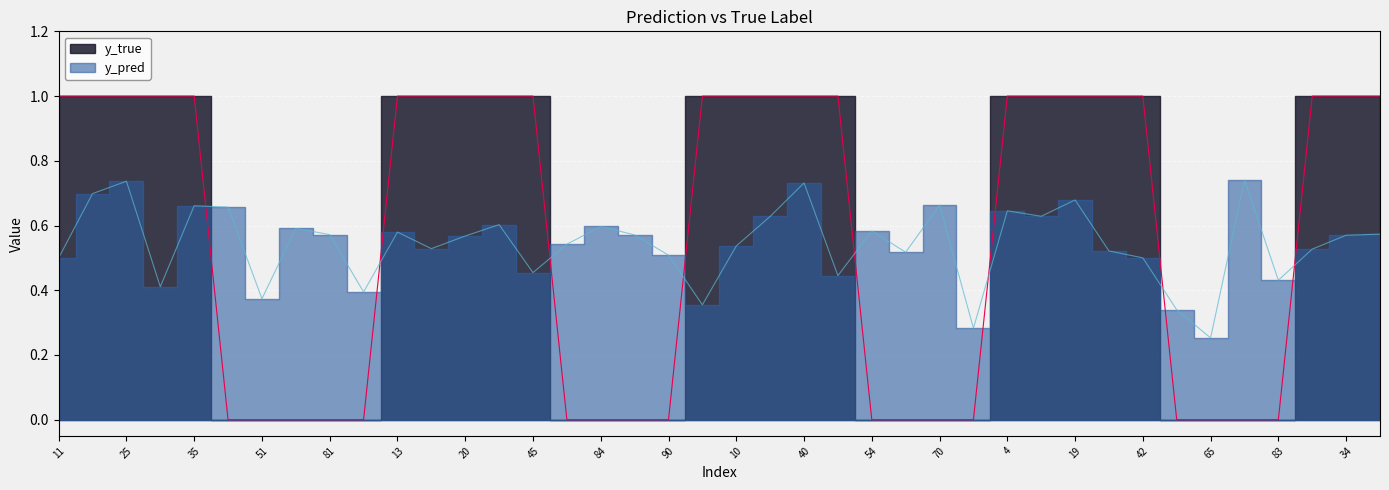

The value of y_pred at 21 is 0.5. True or false?

True